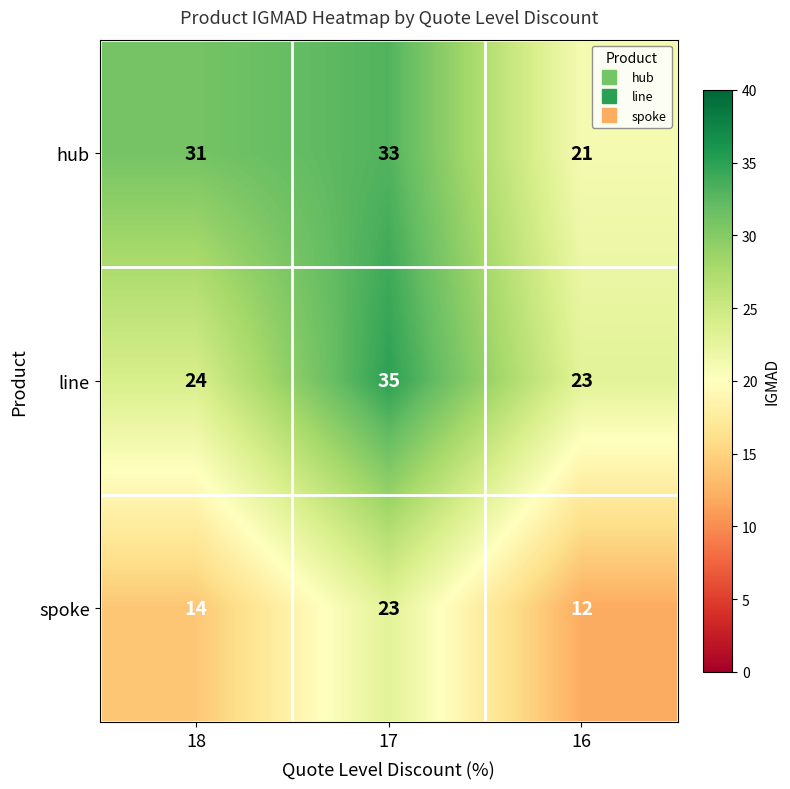

Reading right to left, what are all the values shown in this chart?

hub: 16=21	17=33	18=31
line: 16=23	17=35	18=24
spoke: 16=12	17=23	18=14